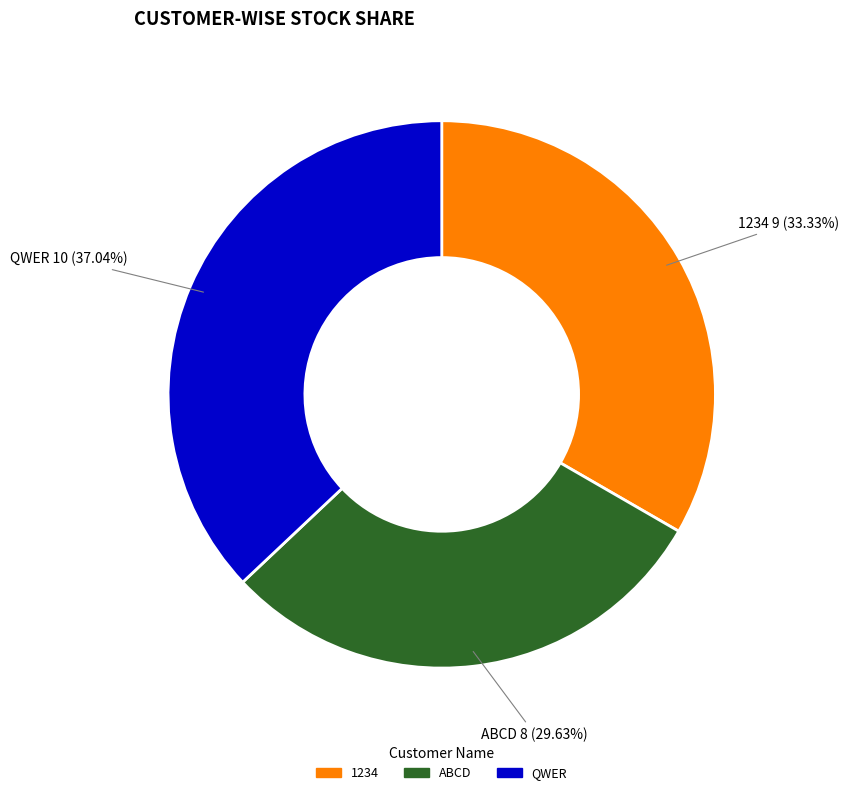

What is the smallest slice in the pie chart?

ABCD